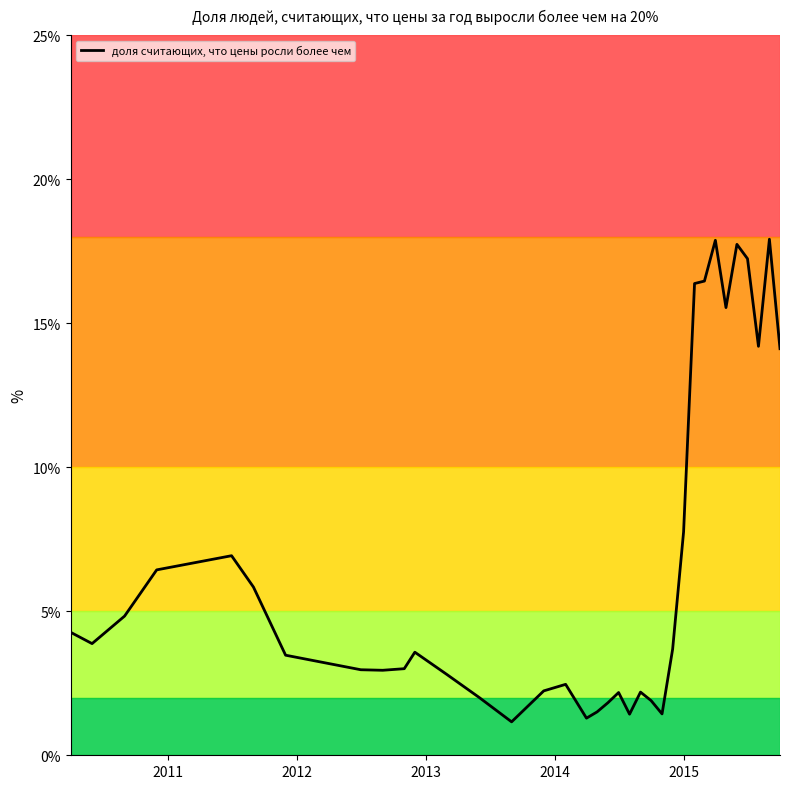

What is the minimum value shown in the chart?

1.2